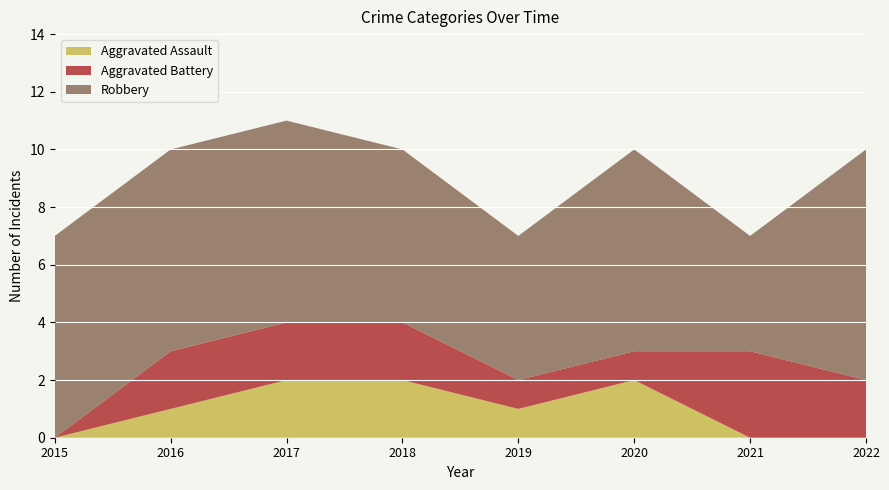

Reading left to right, extract all data points from this chart.

Aggravated Assault: 0	1	2	2	1	2	0	0
Aggravated Battery: 0	2	2	2	1	1	3	2
Robbery: 7	7	7	6	5	7	4	8